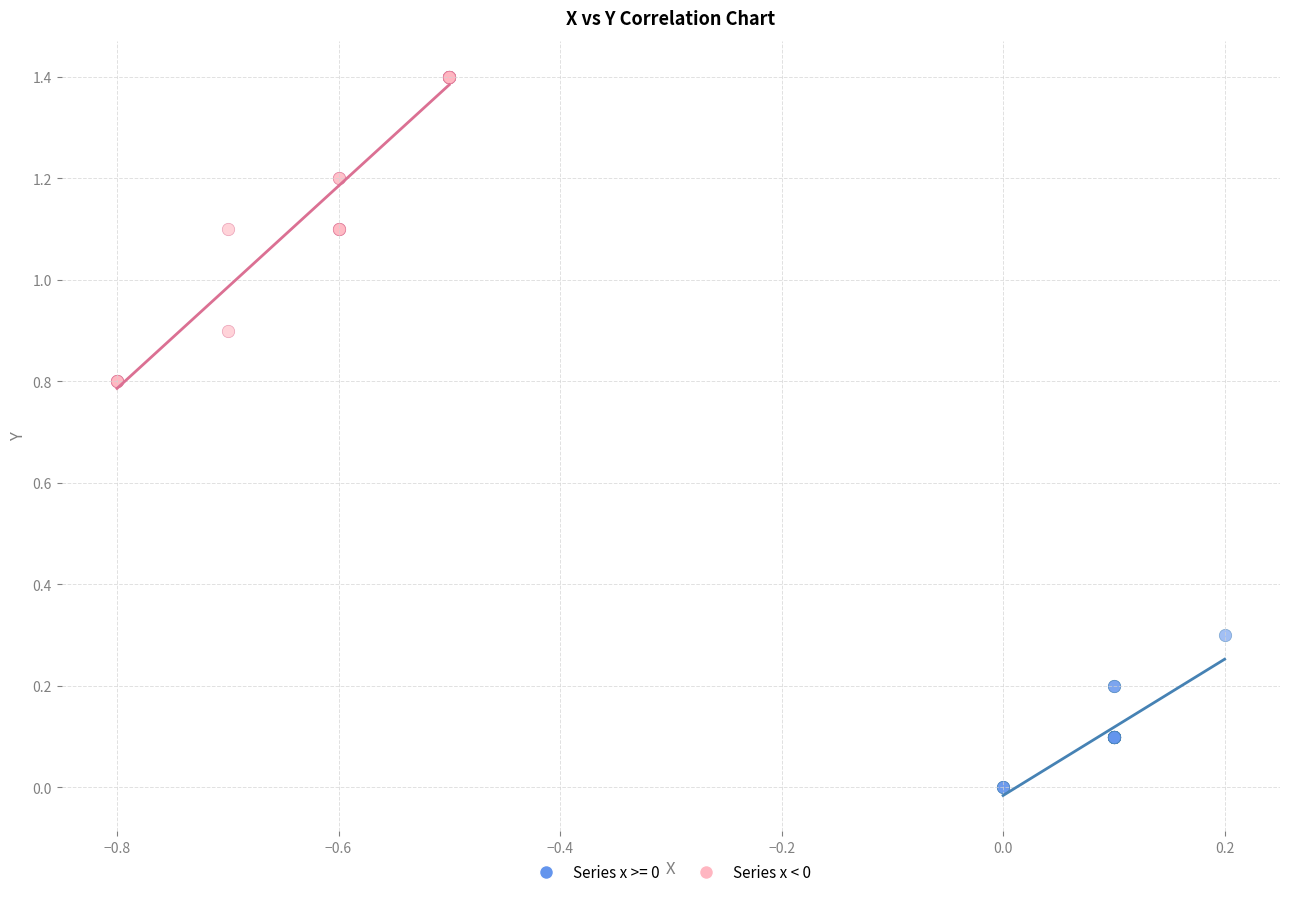

Which series contains the highest Y value?

Series x < 0